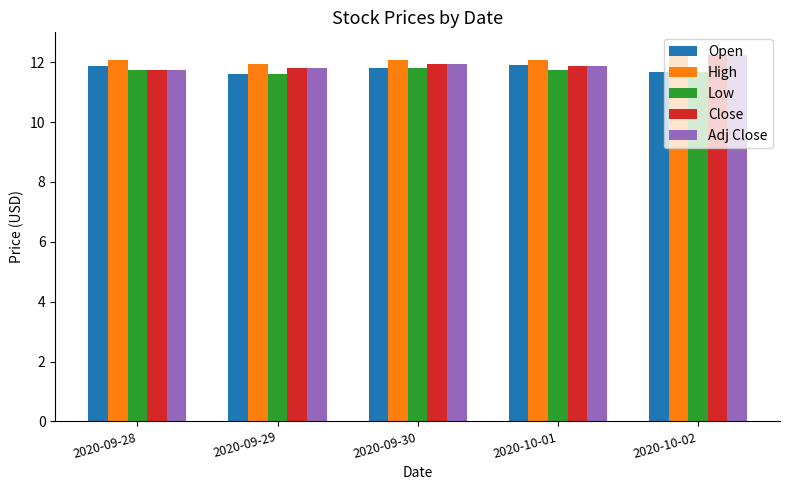

What is the maximum value shown in the chart?

12.4